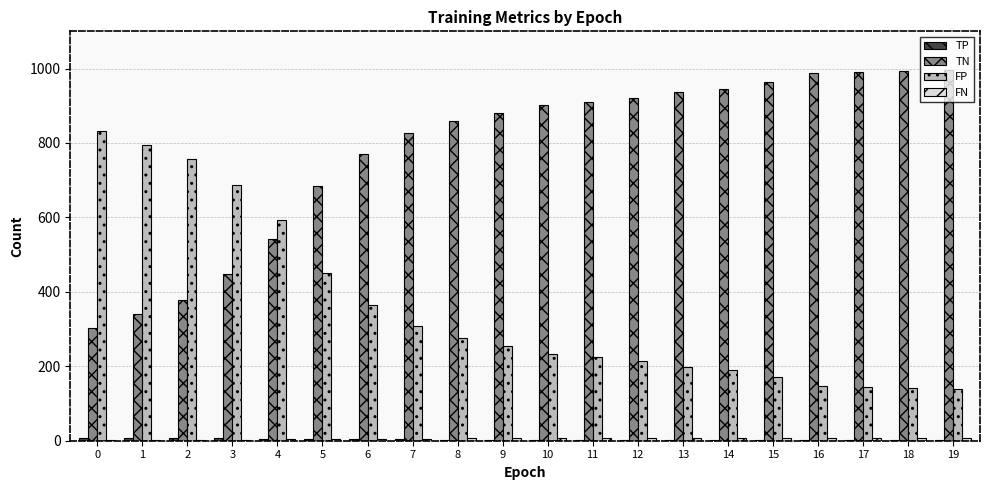

What is the maximum value shown in the chart?

995